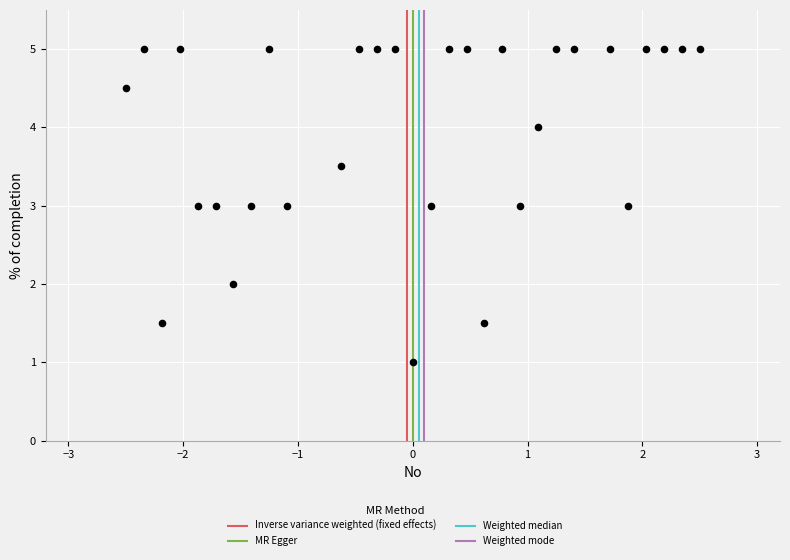

What is the range of X values (max minus min)?

5.0